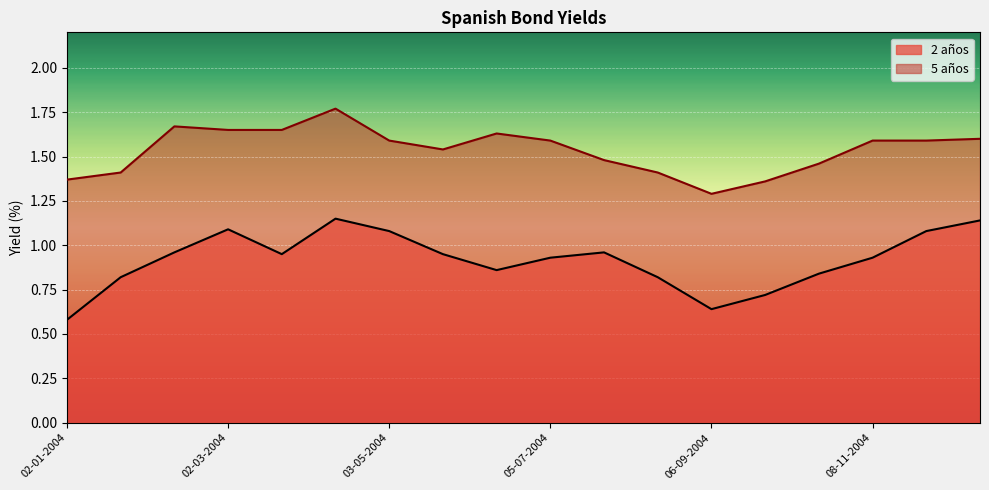

Reading left to right, list all the values displayed in this chart.

2 años: 02-01-2004=0.6	23-01-2004=0.8	13-02-2004=1.0	02-03-2004=1.1	22-03-2004=0.9	12-04-2004=1.1	03-05-2004=1.1	24-05-2004=0.9	14-06-2004=0.9	05-07-2004=0.9	26-07-2004=1.0	15-08-2004=0.8	06-09-2004=0.6	27-09-2004=0.7	18-10-2004=0.8	08-11-2004=0.9	29-11-2004=1.1	20-12-2004=1.1
5 años: 02-01-2004=1.4	23-01-2004=1.4	13-02-2004=1.7	02-03-2004=1.6	22-03-2004=1.6	12-04-2004=1.8	03-05-2004=1.6	24-05-2004=1.5	14-06-2004=1.6	05-07-2004=1.6	26-07-2004=1.5	15-08-2004=1.4	06-09-2004=1.3	27-09-2004=1.4	18-10-2004=1.5	08-11-2004=1.6	29-11-2004=1.6	20-12-2004=1.6